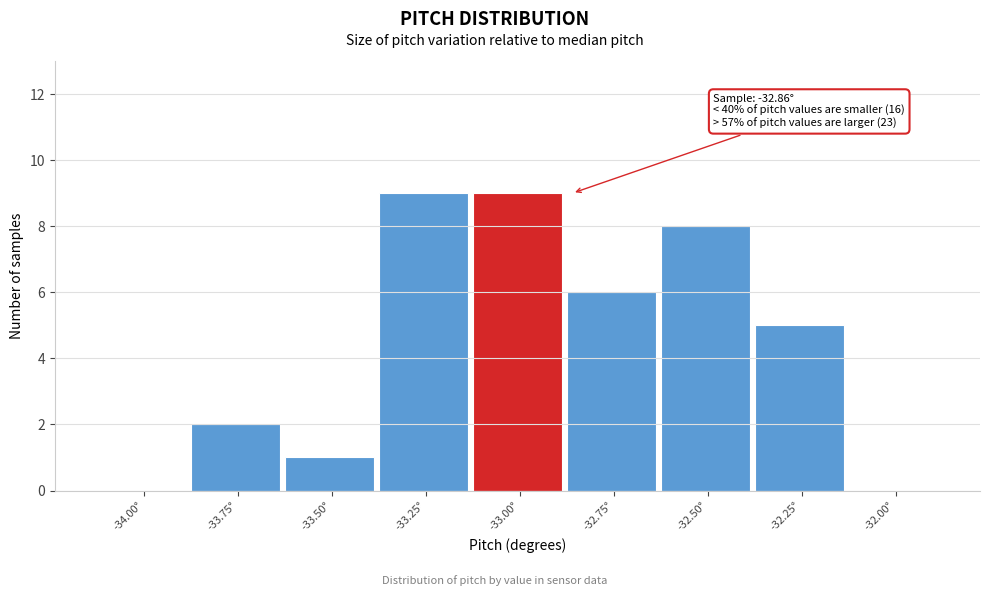

Reading right to left, what are all the values shown in this chart?

-32.00°=0	-32.25°=5	-32.50°=8	-32.75°=6	-33.00°=9	-33.25°=9	-33.50°=1	-33.75°=2	-34.00°=0